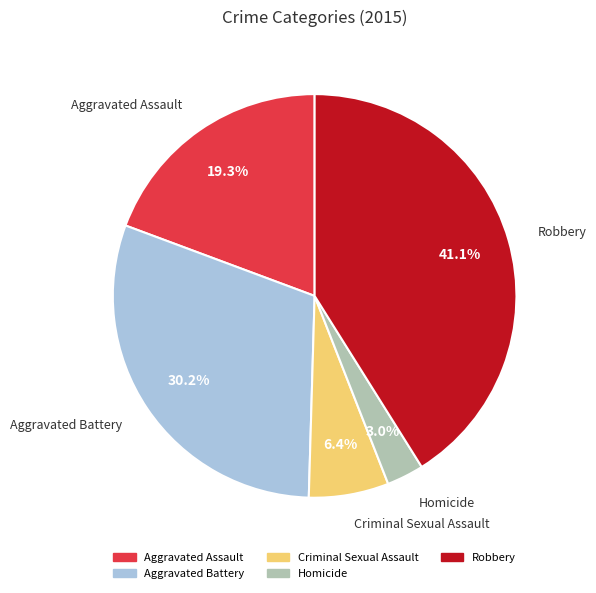

To the nearest percent, what is the combined percentage of Aggravated Battery and Robbery?

71%